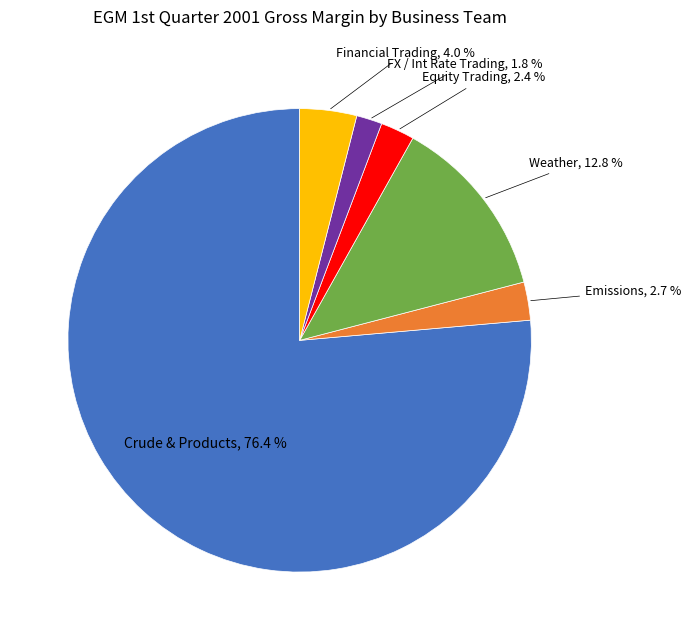

Is there any slice that represents more than half of the pie?

Yes